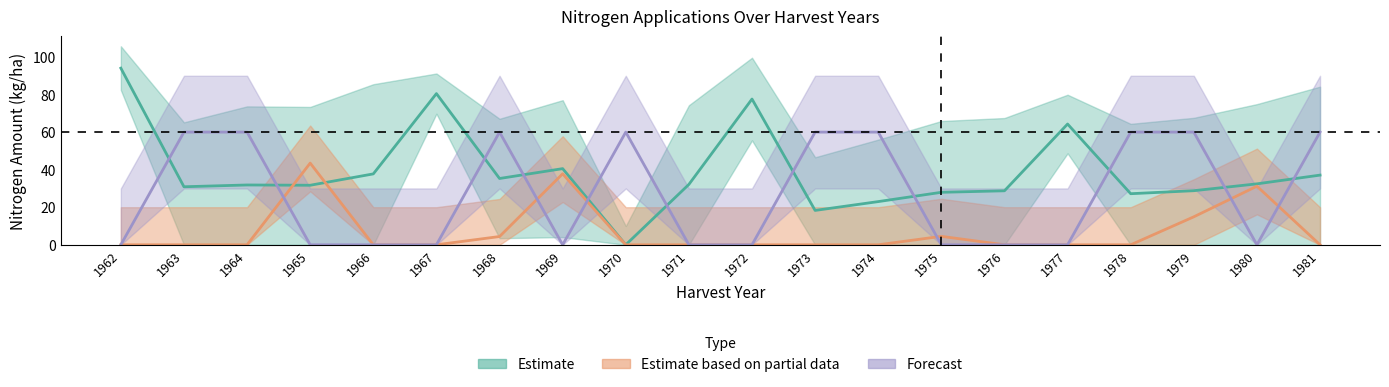

Is it true that OrgN_forecast equals 60.0 at 1981?

True